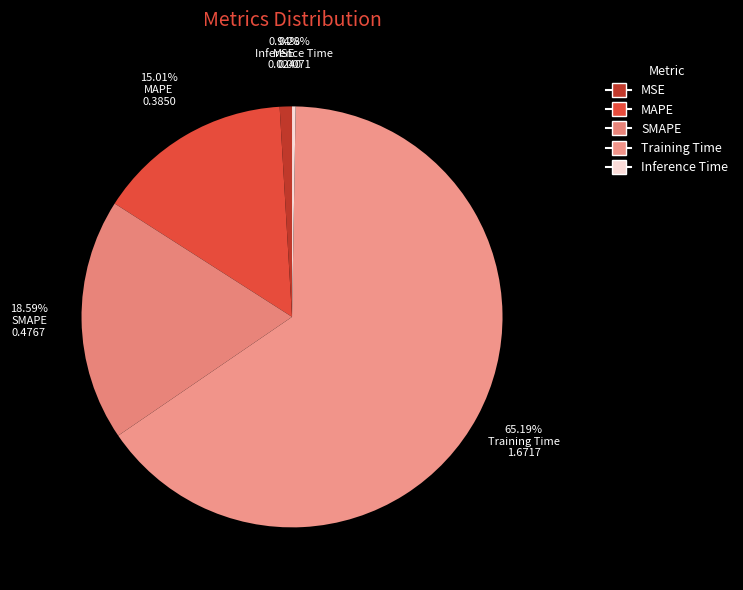

What is the largest slice in the pie chart?

Training Time